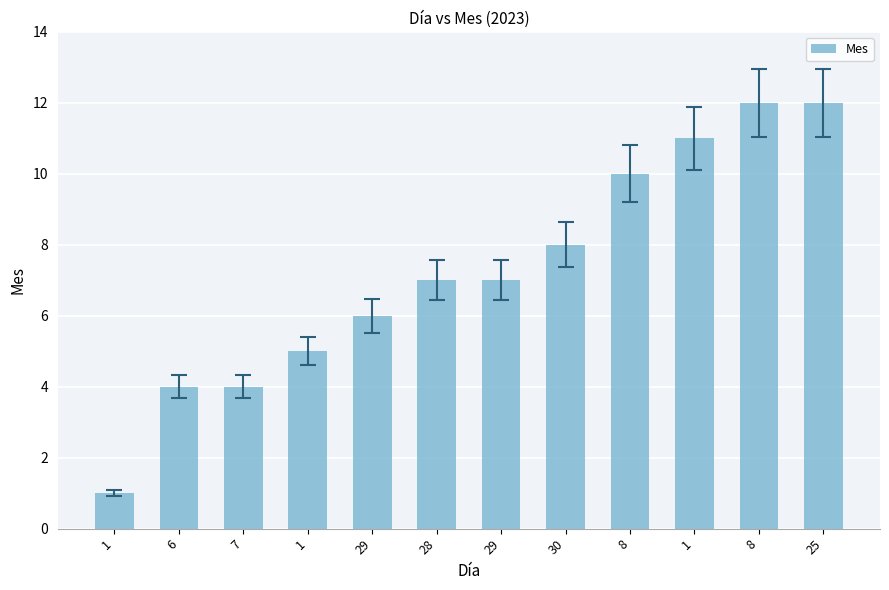

How many series are shown in this chart?

1